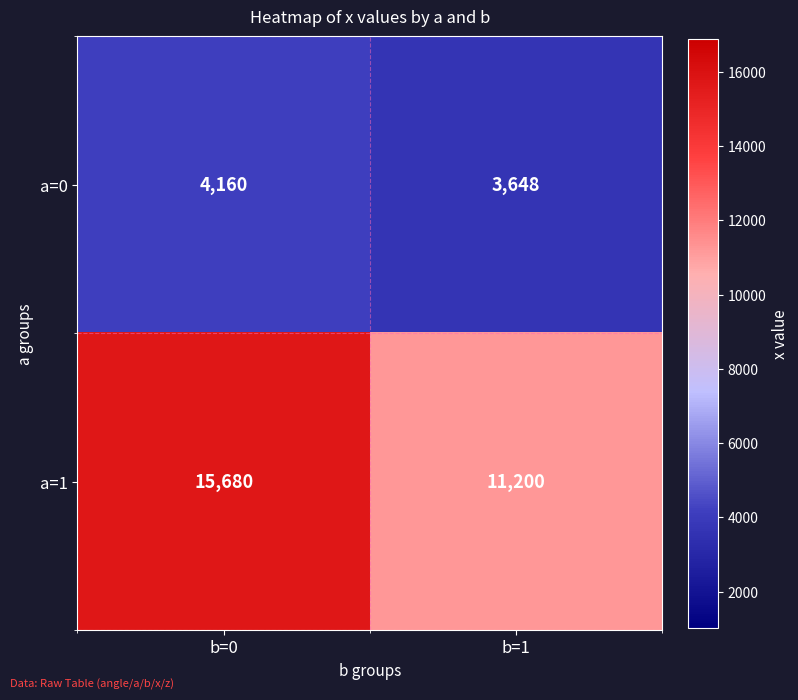

What is the difference between the a=1 values at b=0 and b=1?

4480